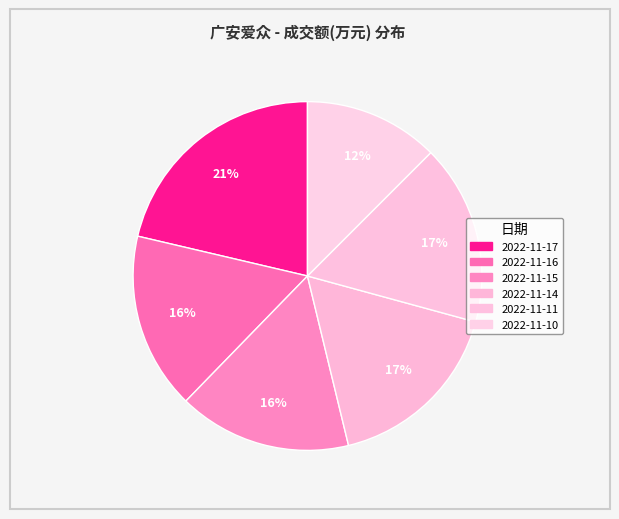

To the nearest percent, what percentage of the pie is 2022-11-14?

17%